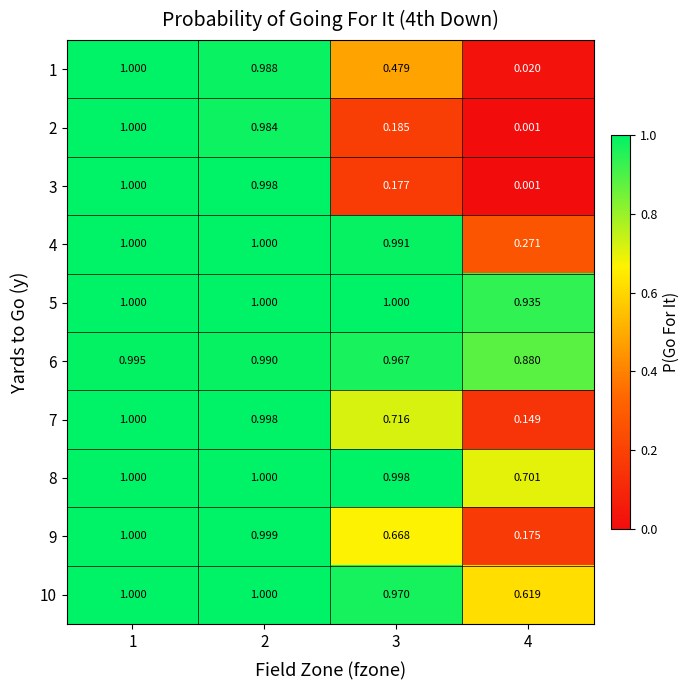

At which category is the sum across all series the highest?

1